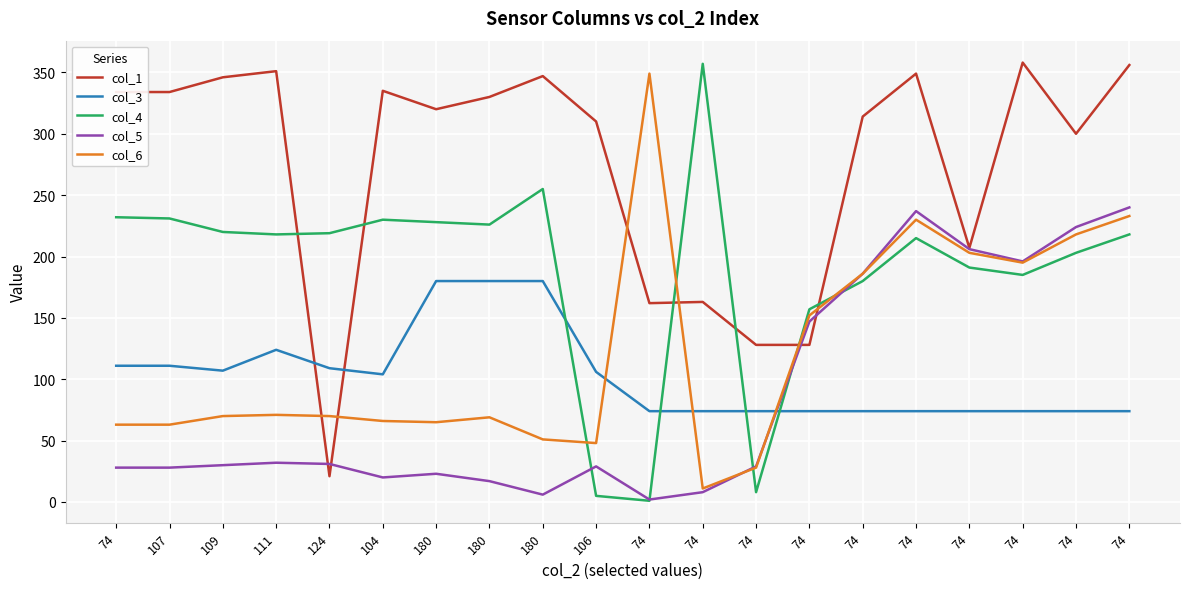

Reading left to right, what are all the values shown in this chart?

col_1: 334	334	346	351	21	335	320	330	347	310	162	163	128	128	314	349	207	358	300	356
col_3: 111	111	107	124	109	104	180	180	180	106	74	74	74	74	74	74	74	74	74	74
col_4: 232	231	220	218	219	230	228	226	255	5	1	357	8	157	180	215	191	185	203	218
col_5: 28	28	30	32	31	20	23	17	6	29	2	8	29	147	186	237	206	196	224	240
col_6: 63	63	70	71	70	66	65	69	51	48	349	11	28	152	186	230	203	195	218	233